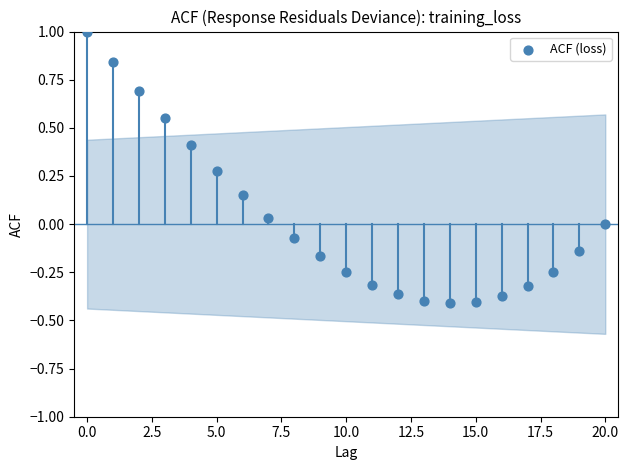

What is the range of Y values (max minus min)?

1.4